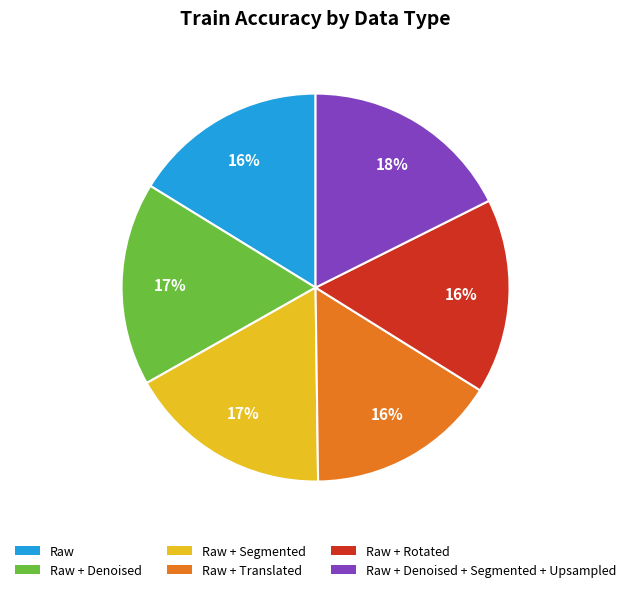

Does any single category account for the majority?

No